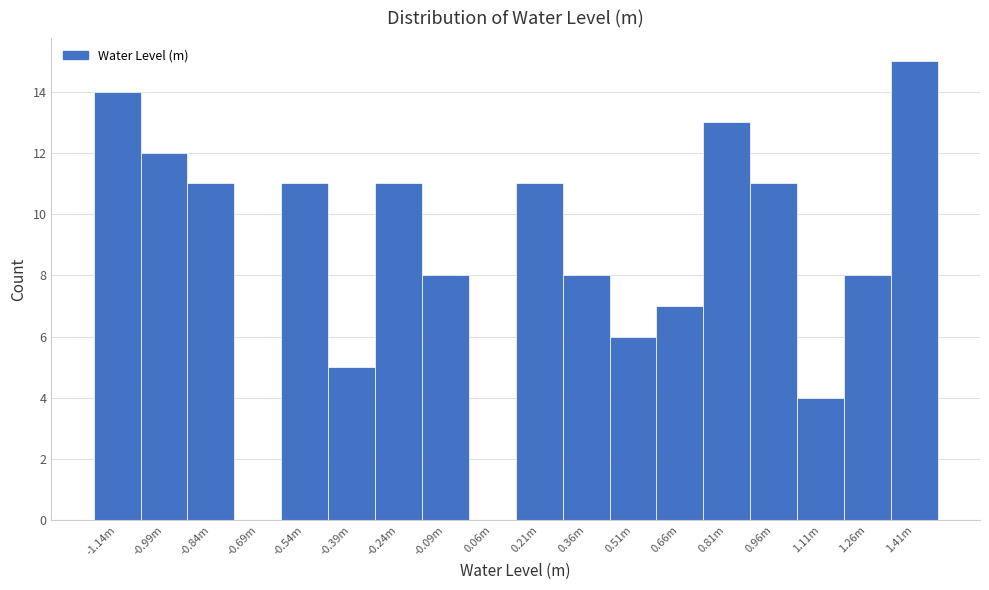

Reading left to right, transcribe all the data shown in this chart.

-1.14m=14	-0.99m=12	-0.84m=11	-0.69m=0	-0.54m=11	-0.39m=5	-0.24m=11	-0.09m=8	0.06m=0	0.21m=11	0.36m=8	0.51m=6	0.66m=7	0.81m=13	0.96m=11	1.11m=4	1.26m=8	1.41m=15